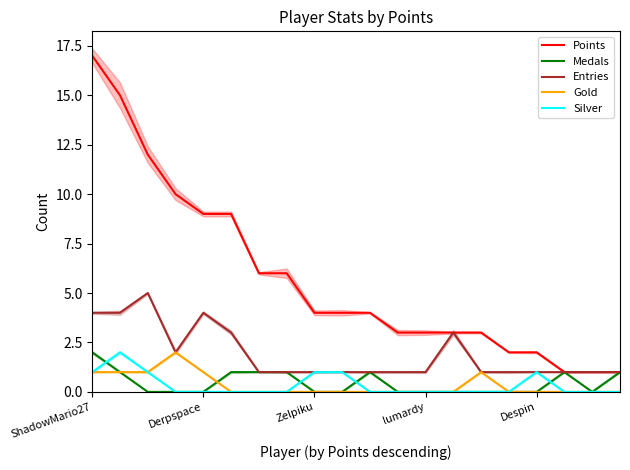

What is the value of the Entries point at the 10th from the left?

1